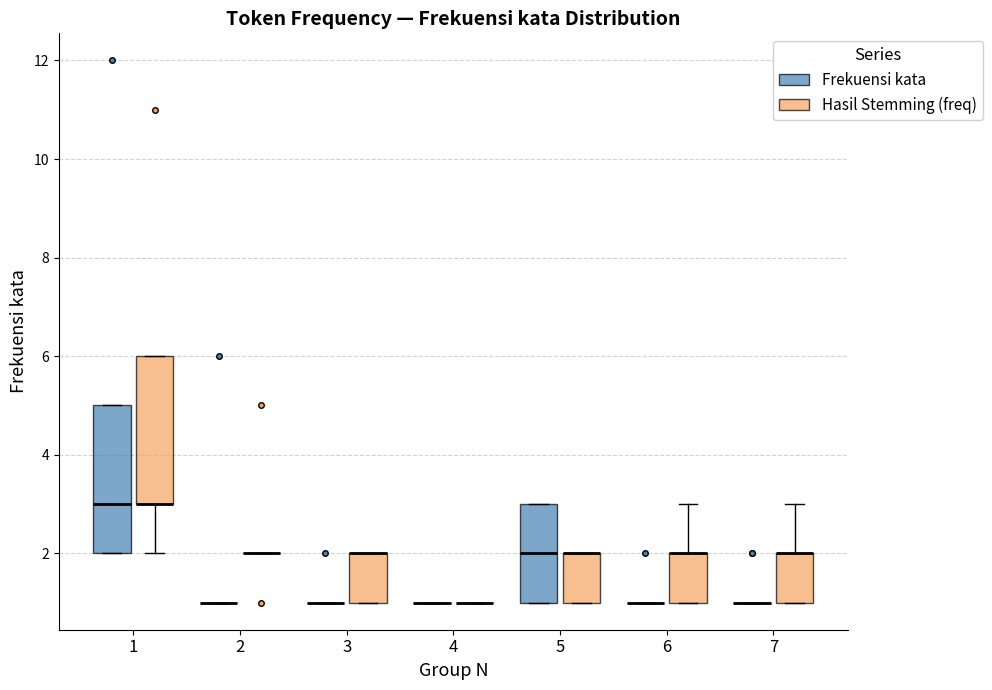

Where does the median line of the box for 5 (Frekuensi kata) sit on the y-axis? The values are not printed on the chart, so give them approximately, as read against the axis.

2